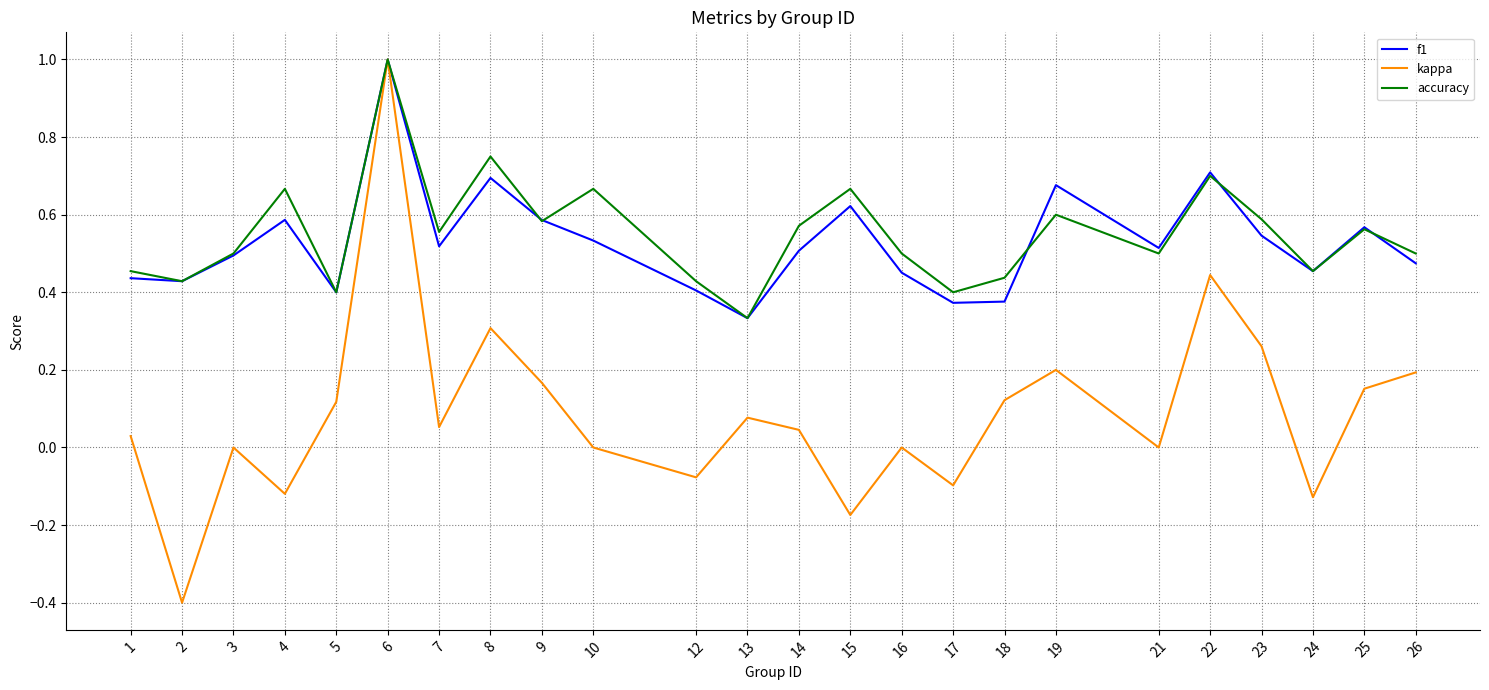

At which label does accuracy reach its minimum?

13